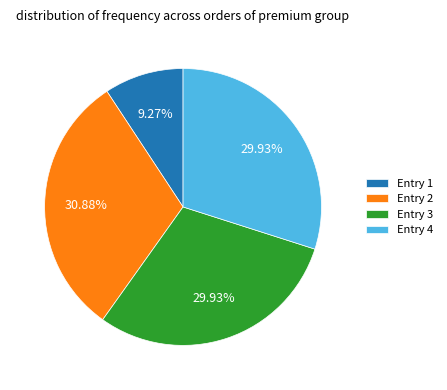

Approximately how many times larger is the value at Entry 3 compared to Entry 1?

3.2